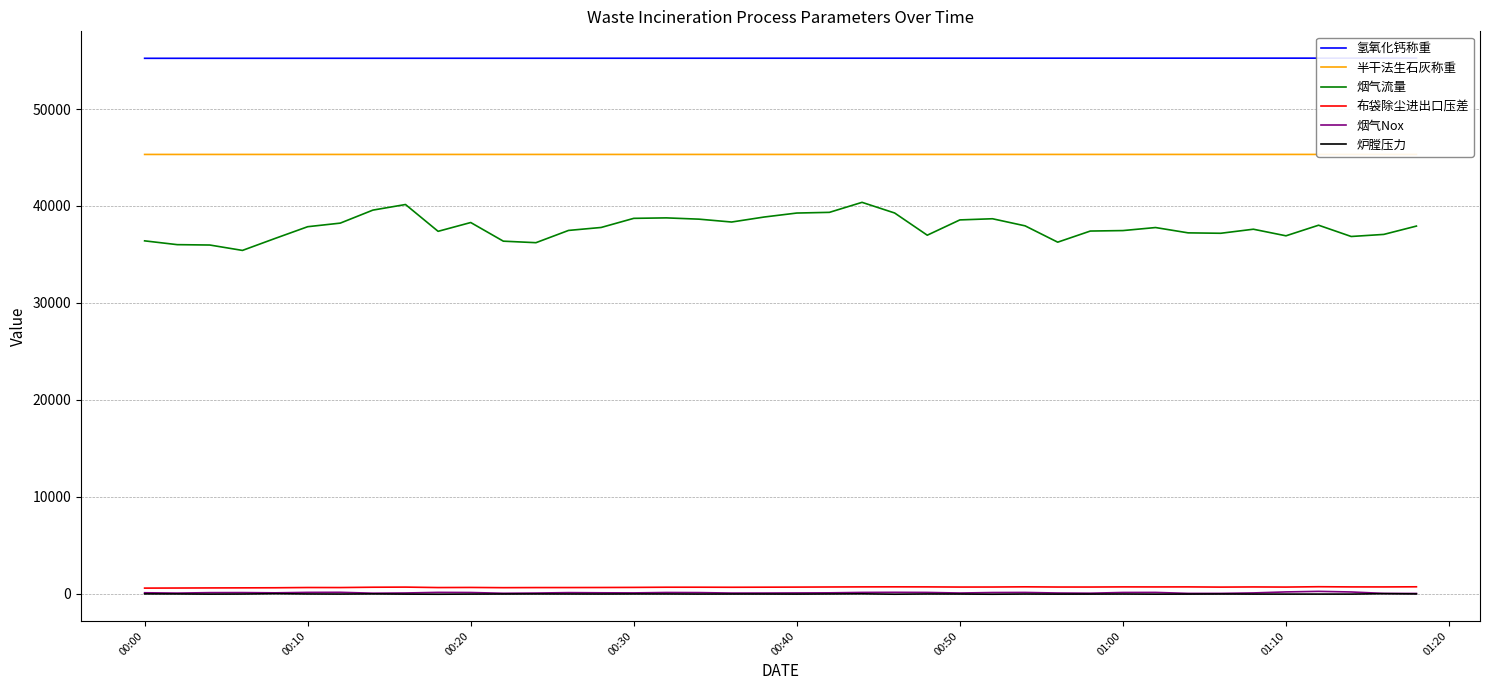

True or false: 烟气Nox and 烟气流量 intersect in this chart.

False